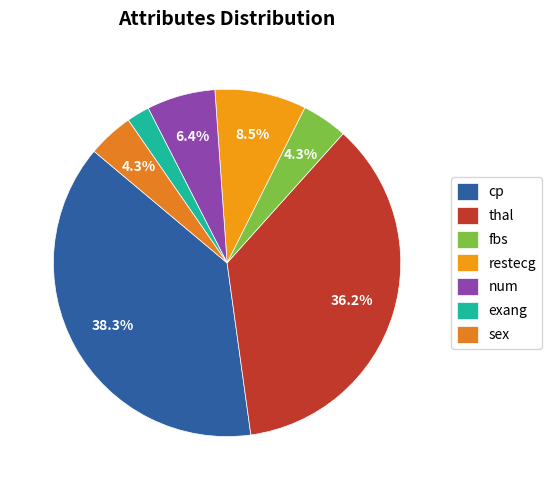

What is the change in value from num to exang?

-2